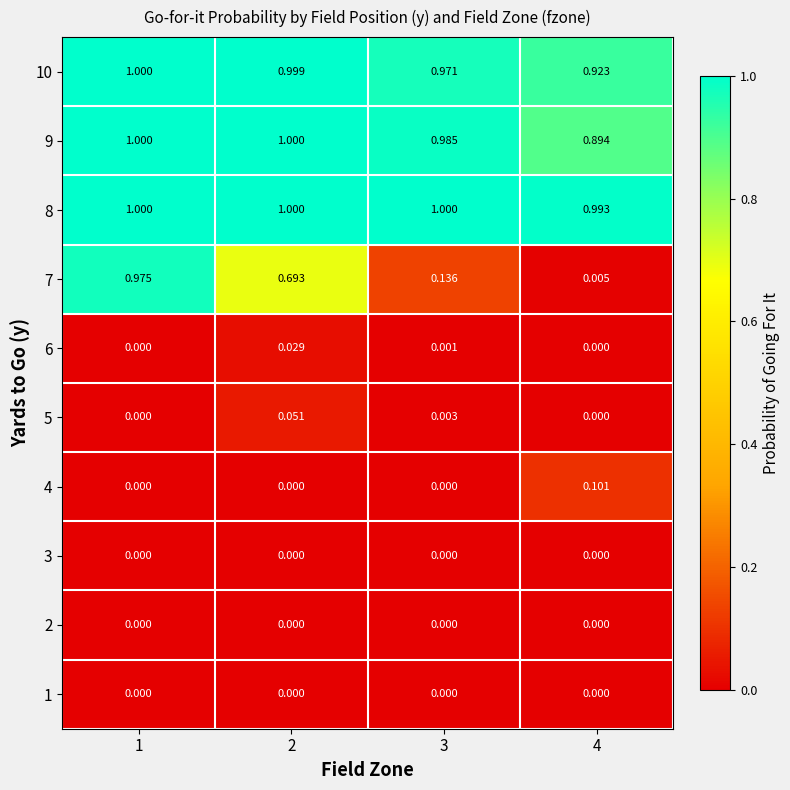

Is the value of 7 at 3 greater than the value of 2 at 2?

Yes